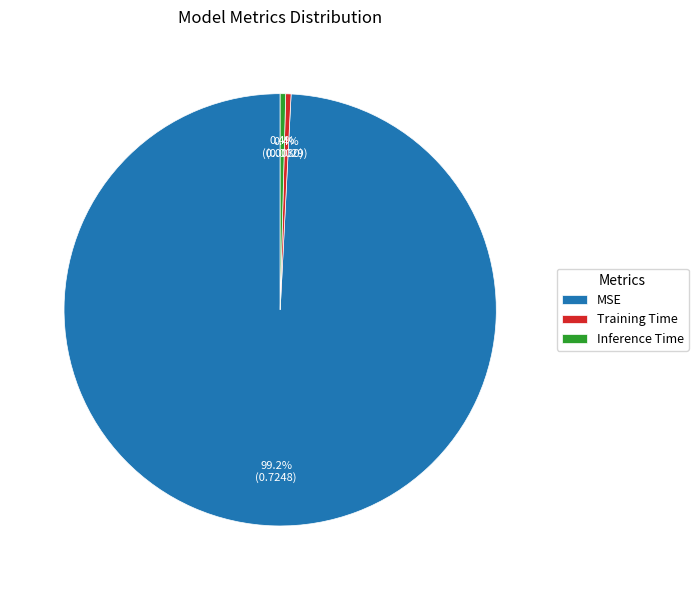

Does MSE account for over 50% of the chart?

Yes